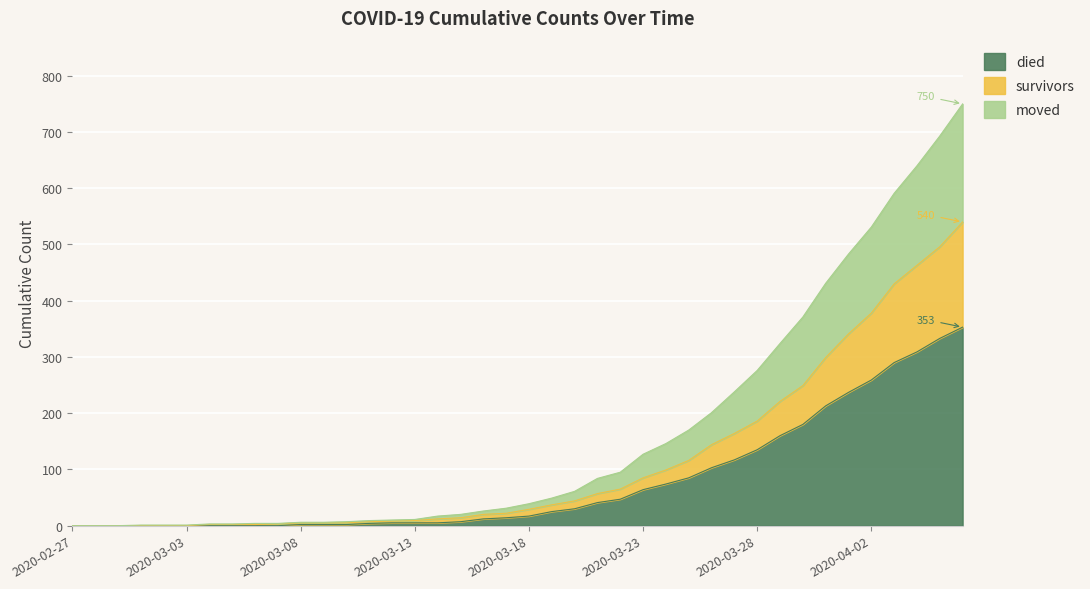

What is the spread (max minus min) of values at 2020-03-25?

85